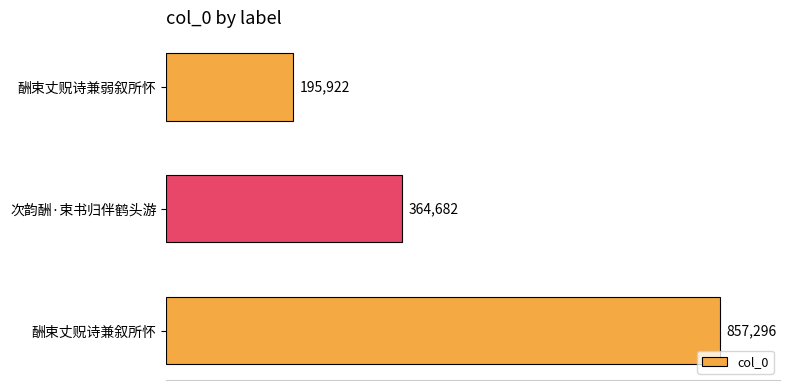

What is the sum of all values?

1417900